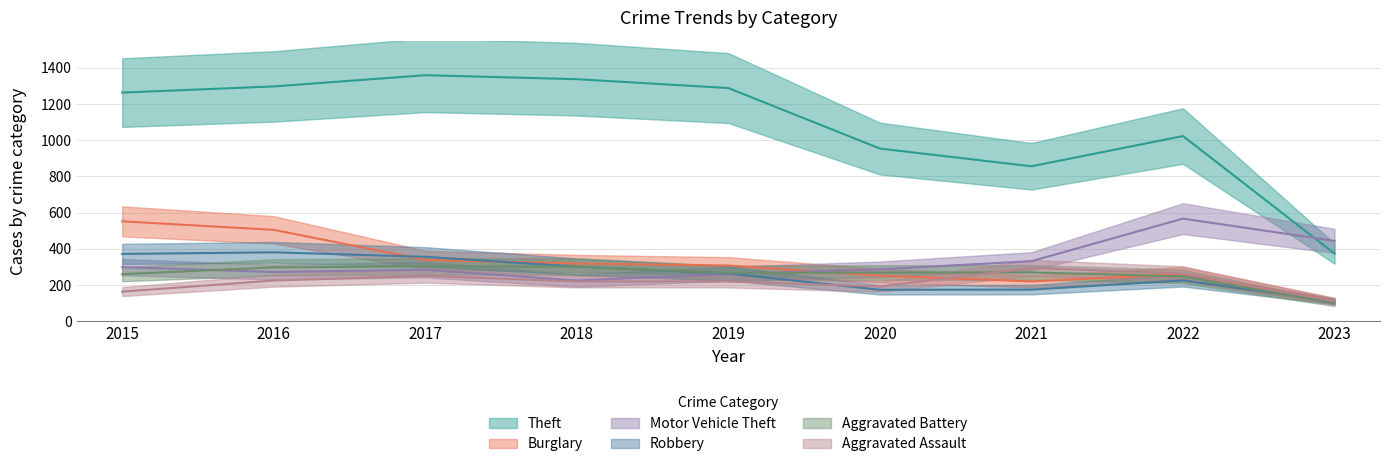

Between 2019 and 2016, which is larger?

2016